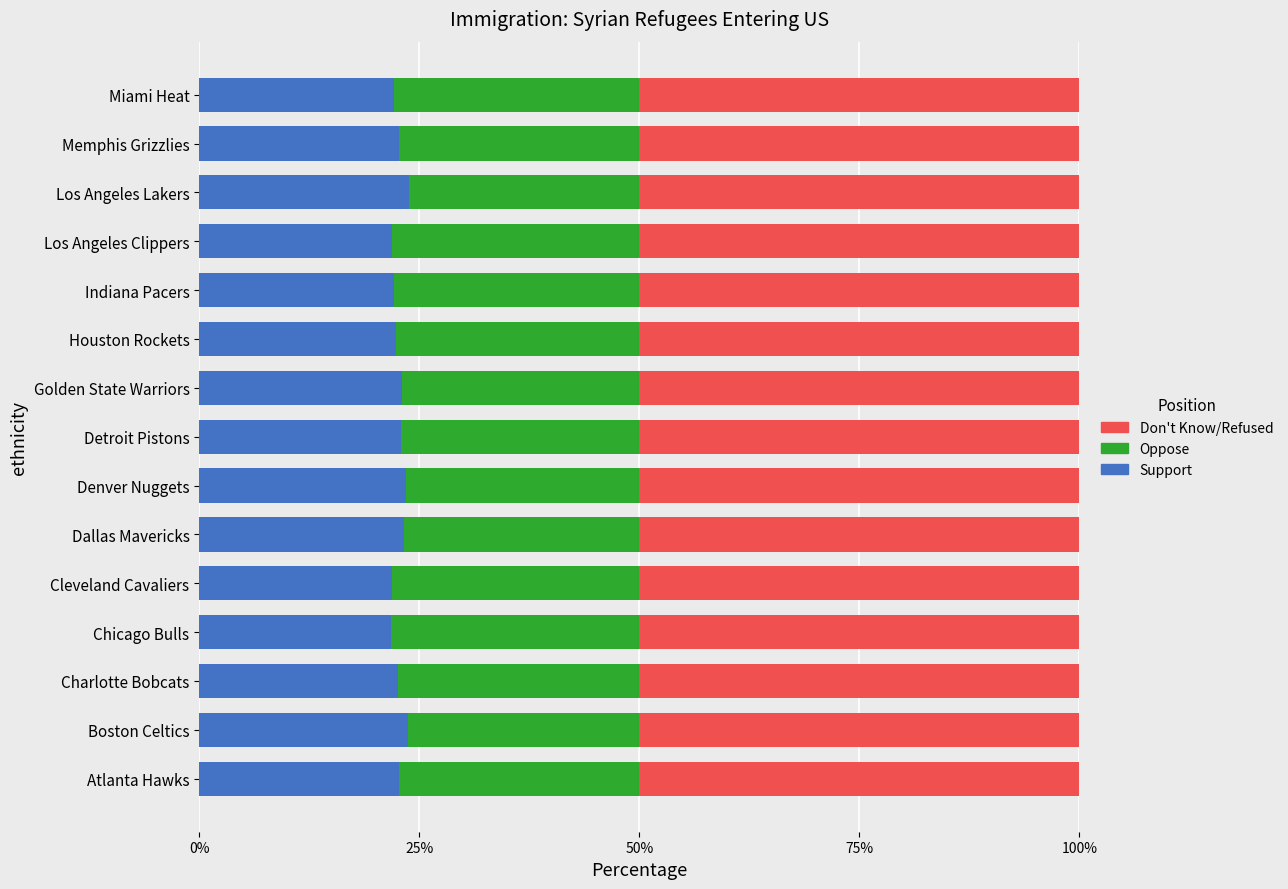

Is it true that Support equals 21.9 at Los Angeles Clippers?

True